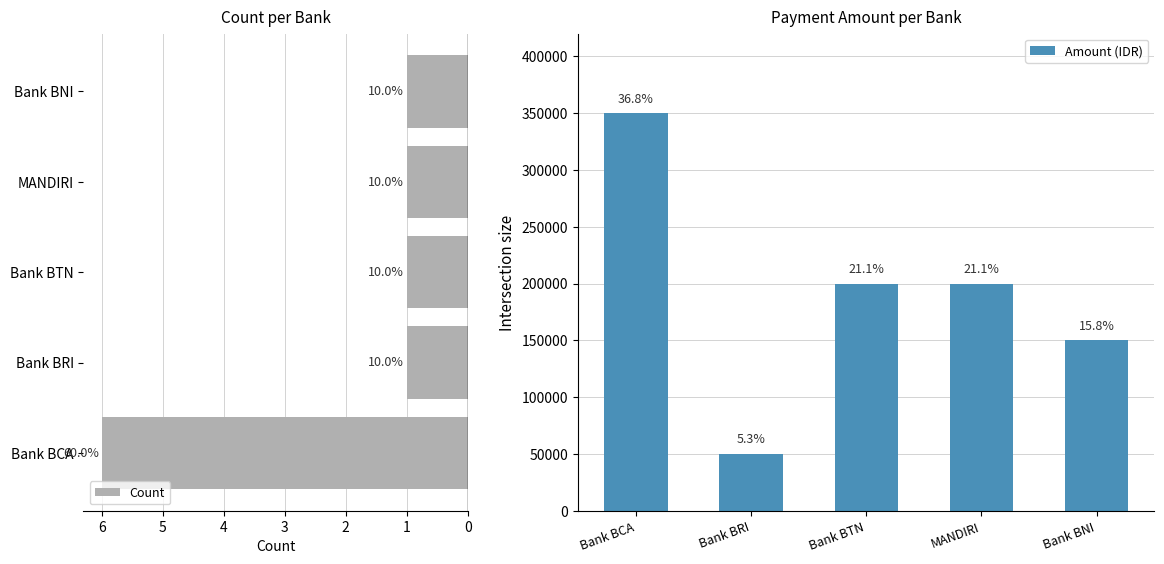

List the series in order of their overall mean, lowest first.

Count, Amount (IDR)